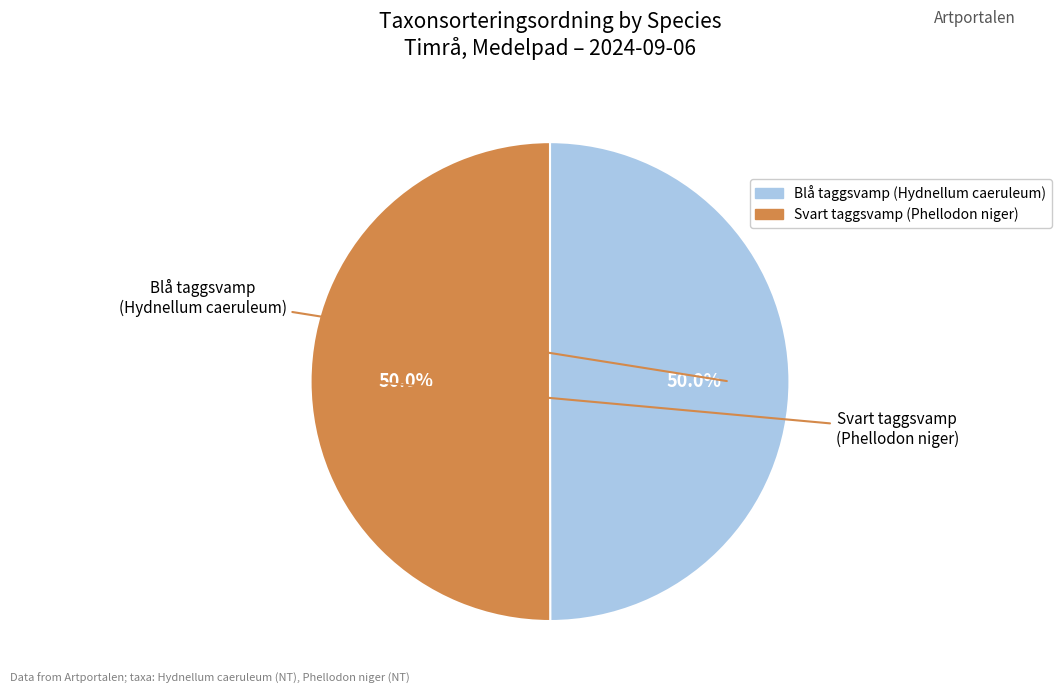

Approximately how many times larger is the value at Svart taggsvamp (Phellodon niger) compared to Blå taggsvamp (Hydnellum caeruleum)?

1.0